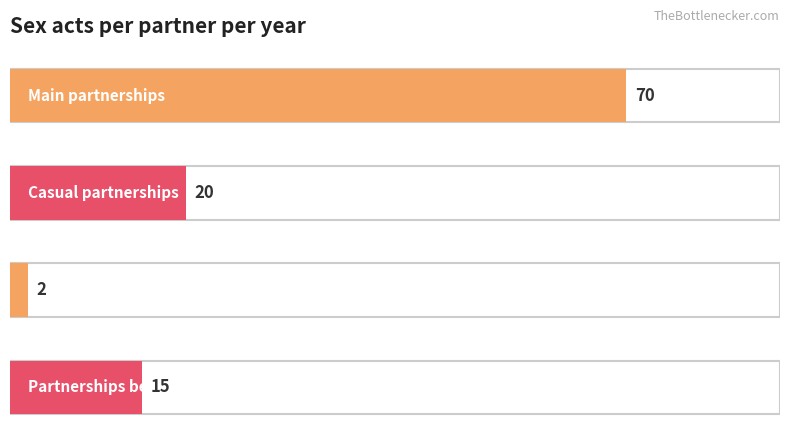

What is the label of the 1st bar from the right?

Partnerships between MSM